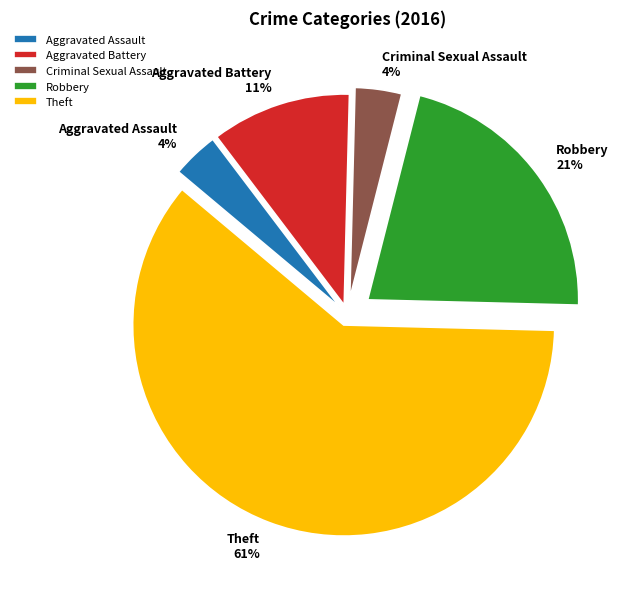

True or false: Robbery accounts for 27% of the total.

False